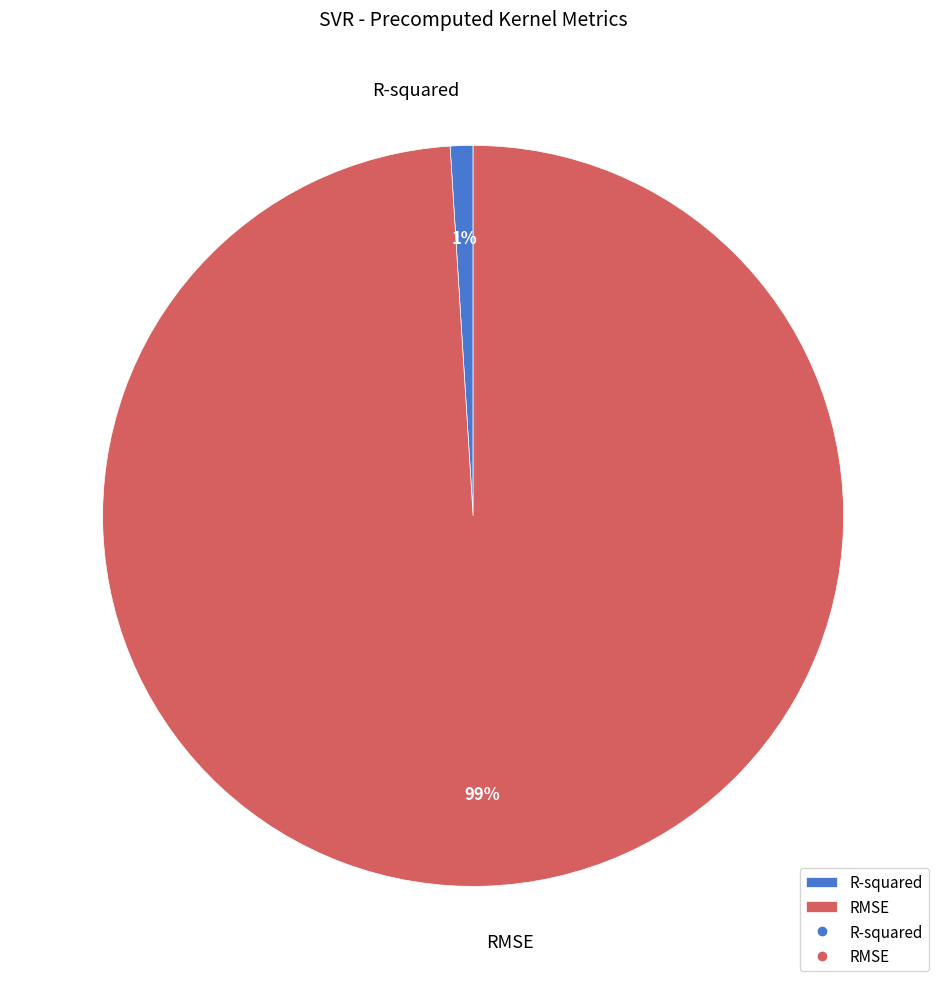

To the nearest percent, what percentage of the pie is R-squared?

1%